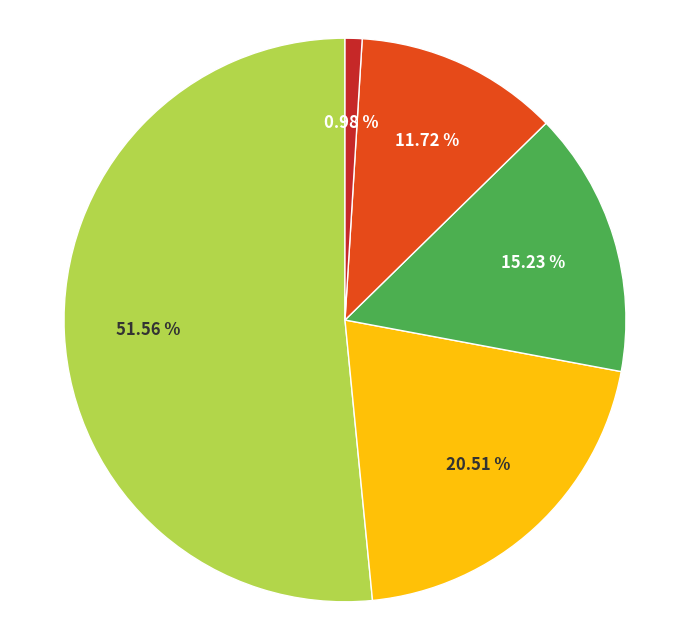

Is there a majority slice in this chart?

Yes